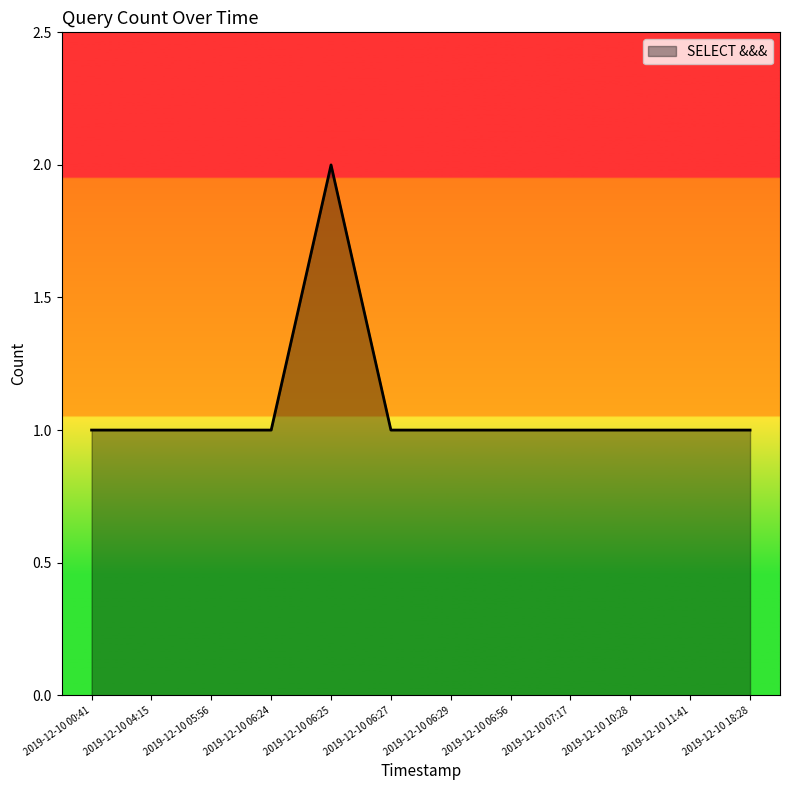

What position from the left is 2019-12-10 06:24?

4